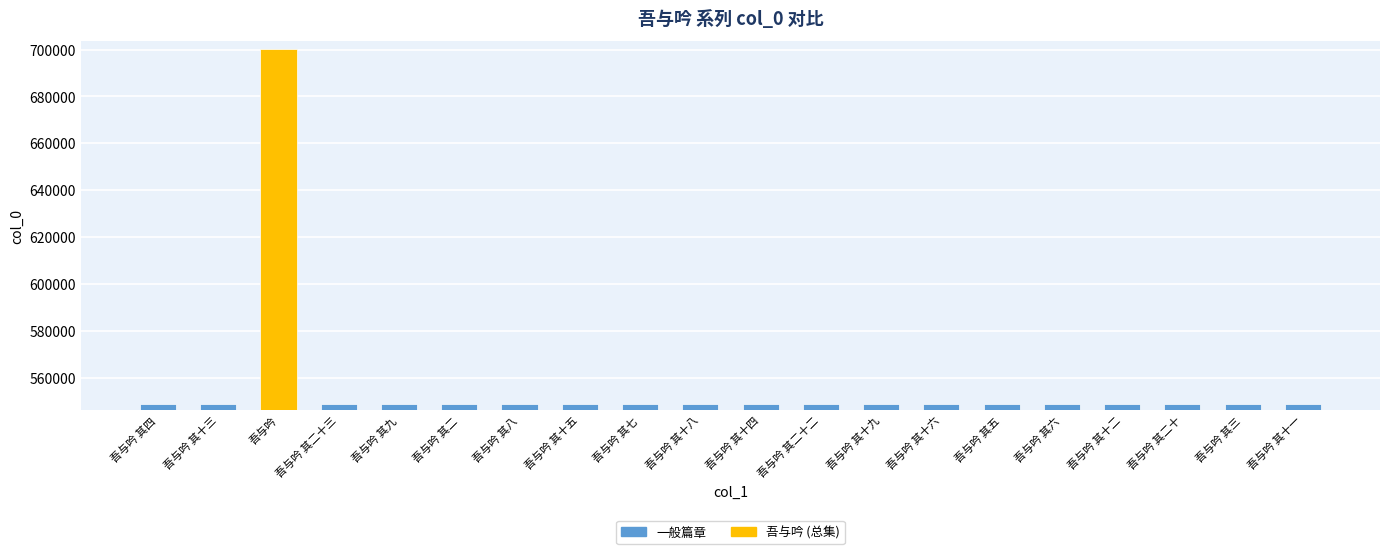

What is the label of the 7th bar from the right?

吾与吟 其十六